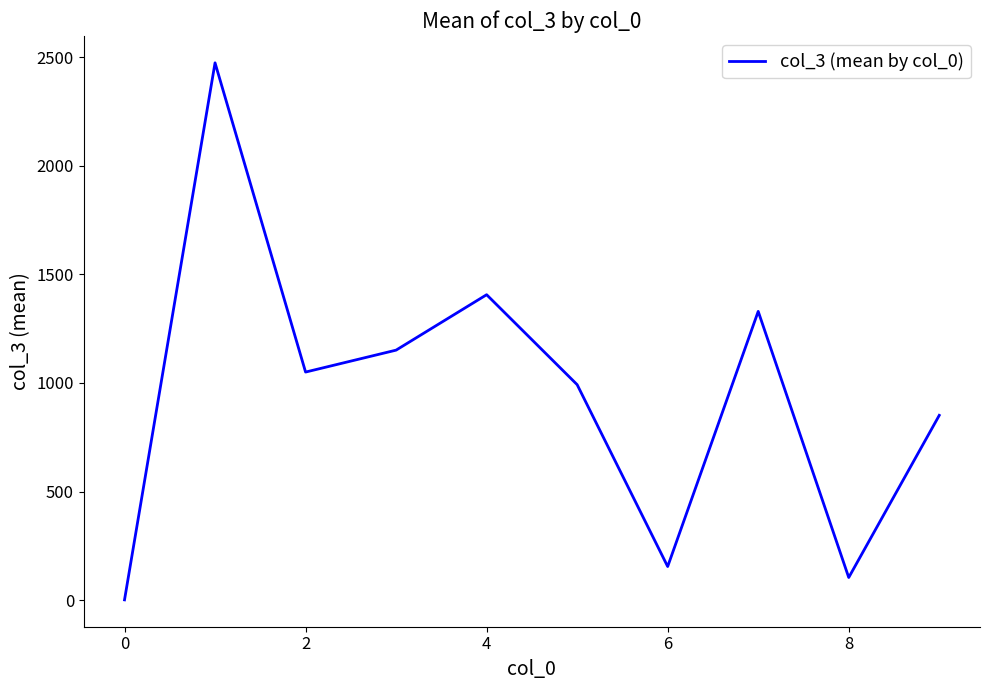

Reading left to right, what are all the values shown in this chart?

1.0	2474.0	1050.0	1151.0	1406.2	992.0	154.5	1329.4	104.0	850.8